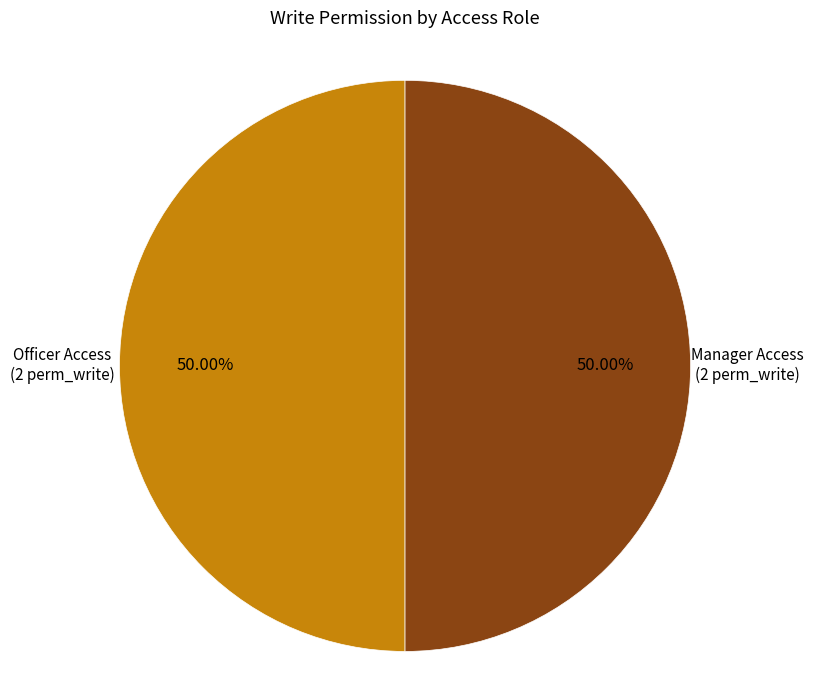

How many segments does this pie chart have?

2